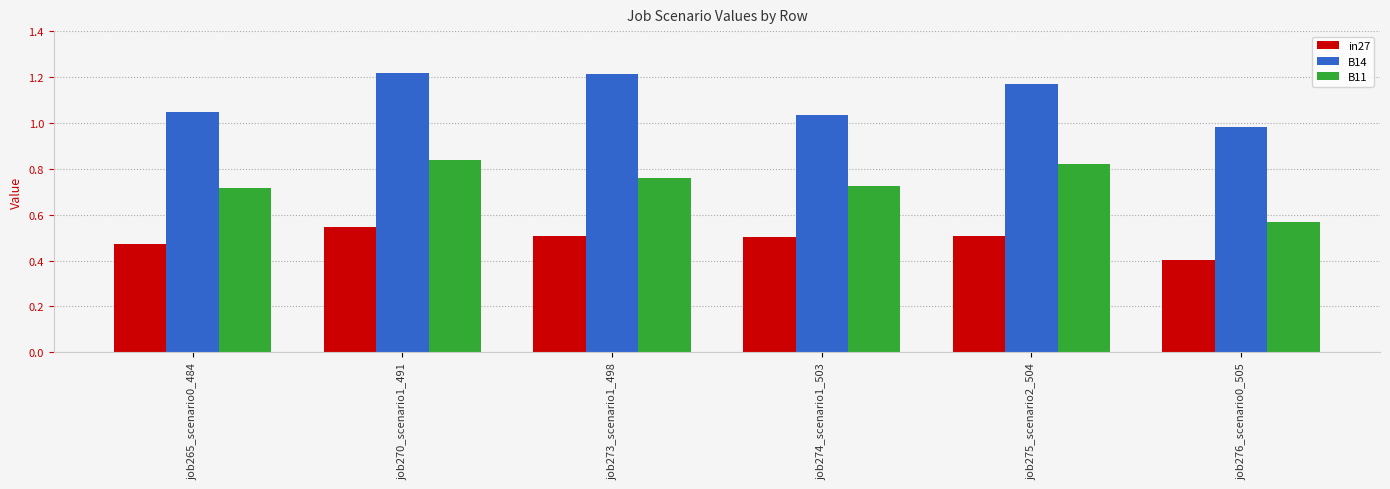

Rank the series at job274_scenario1_503 from highest to lowest value.

B14, B11, in27